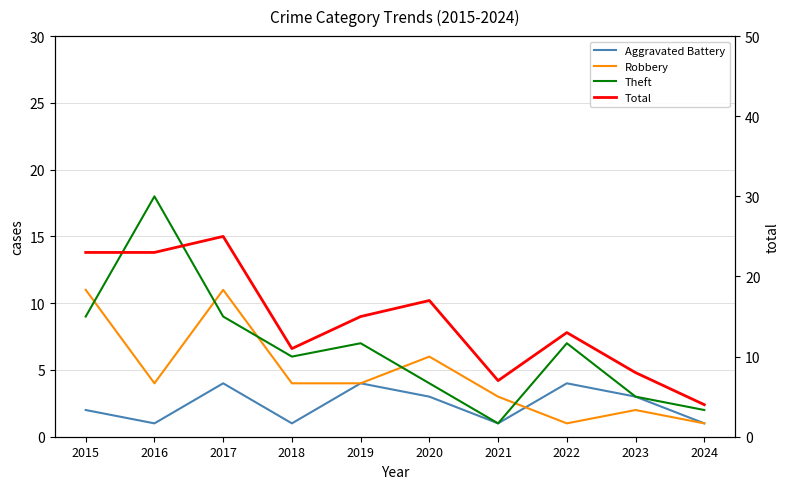

At 2021, list the series in order from smallest to largest.

Aggravated Battery, Theft, Robbery, Total